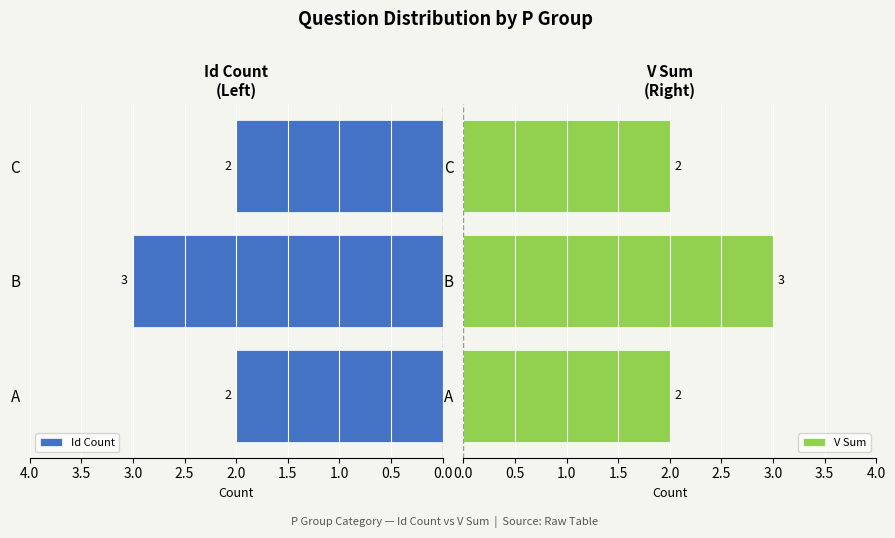

How many bars are there in each group?

2